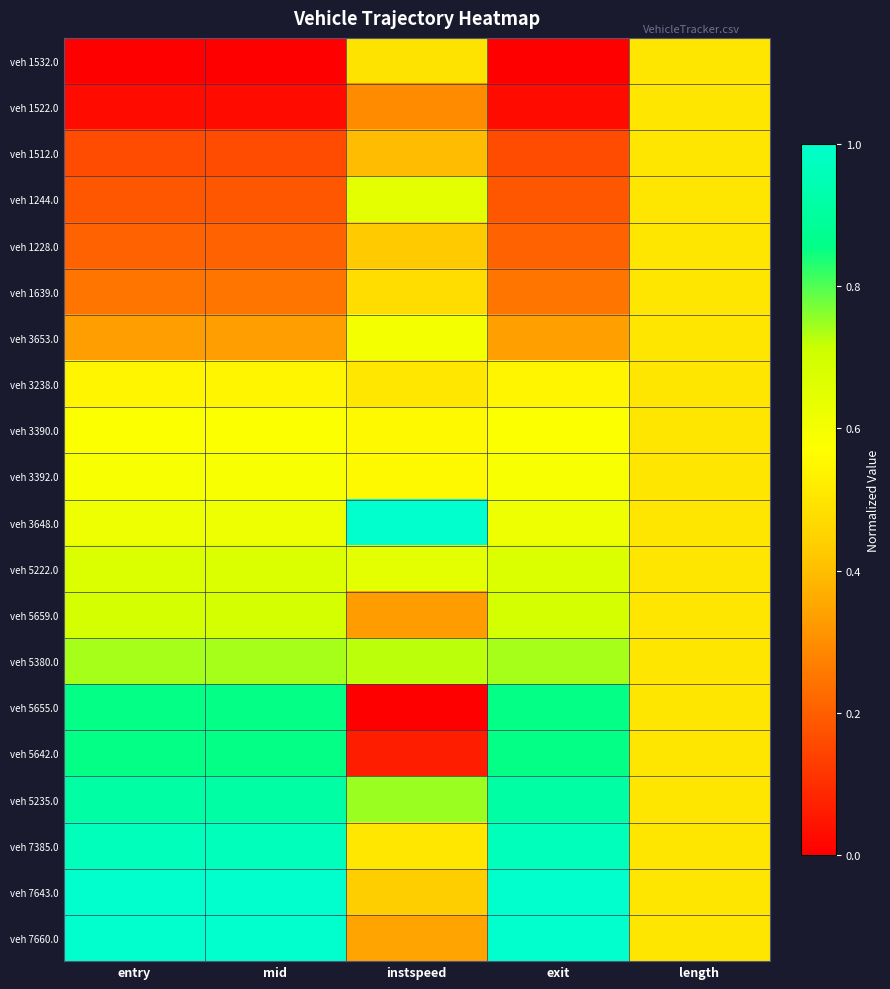

What is the maximum value shown in the chart?

1.0